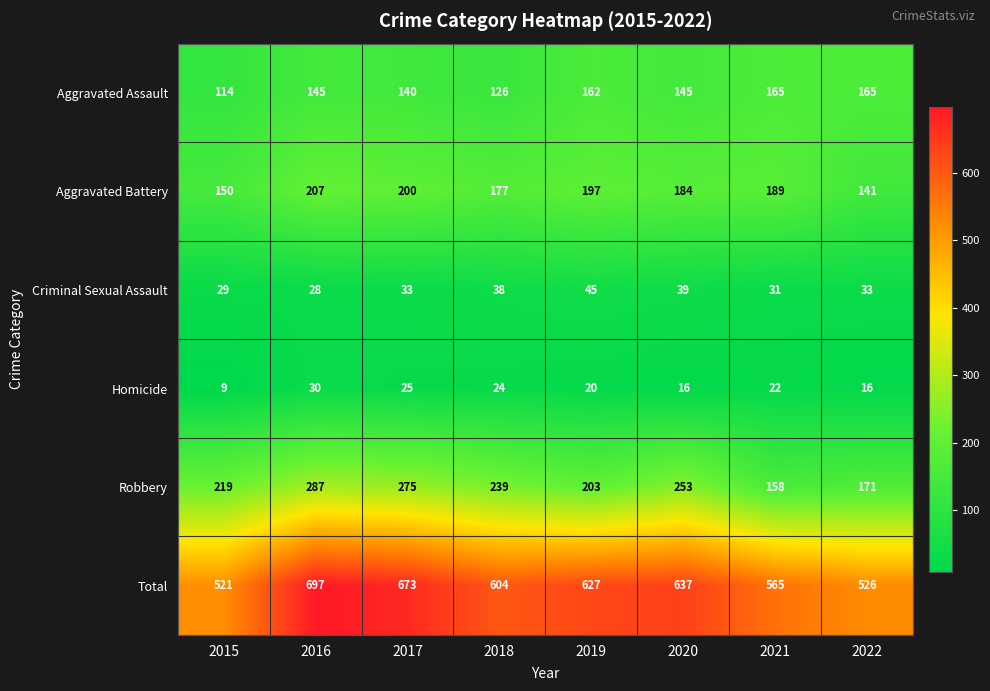

What is the difference between the Aggravated Assault values at 2015 and 2016?

31